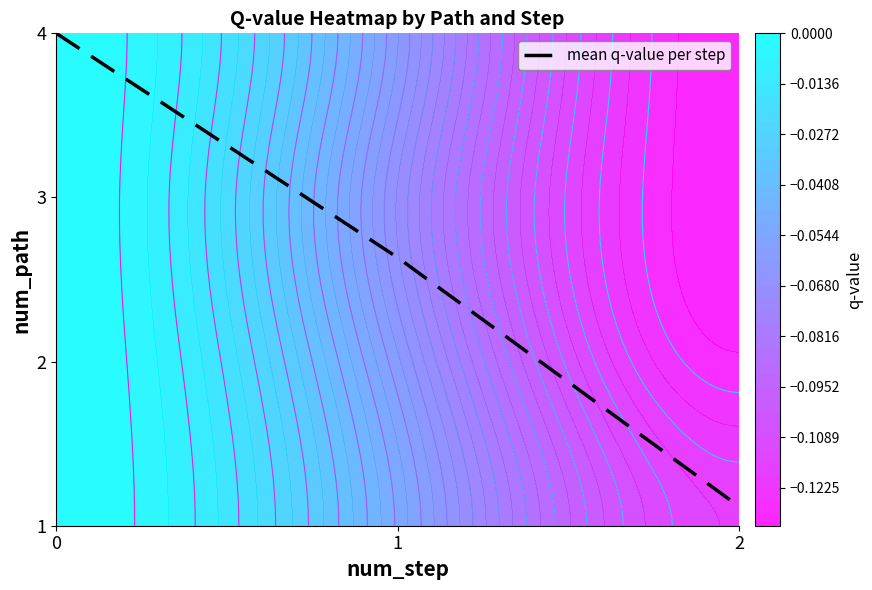

Rank the categories by value from lowest to highest.

2, 1, 0